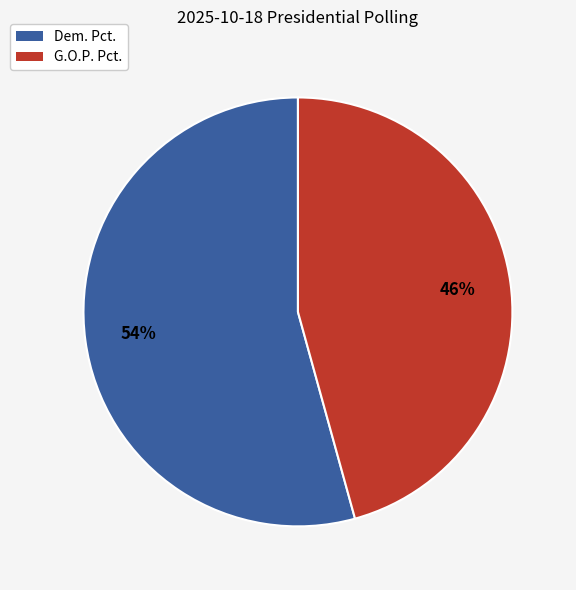

The Dem. Pct. slice represents 41% of the pie. True or false?

False